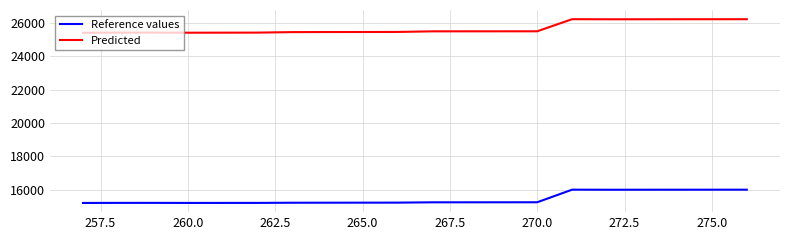

Which series has the largest total across all categories?

Predicted